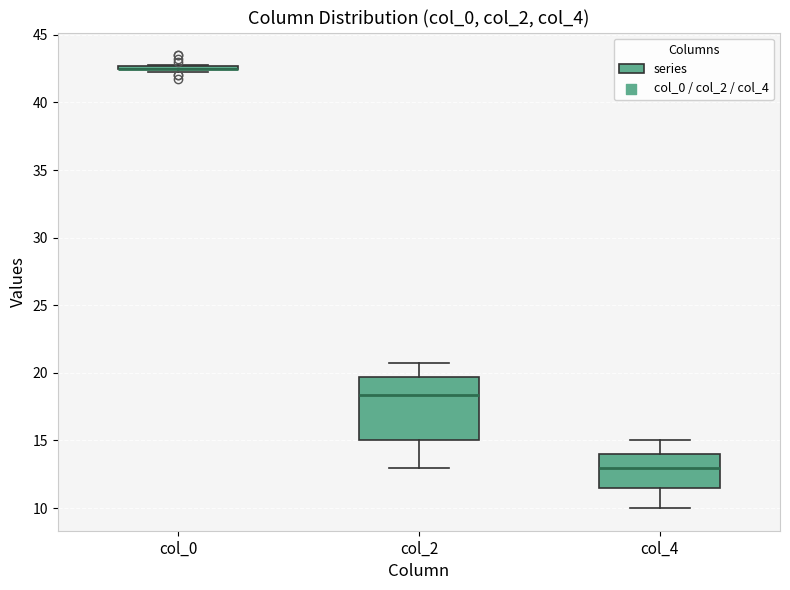

Reading left to right, read every box against the y-axis: the position of its median line, the range the box covers, and the ends of its whiskers. The values are not printed on the chart, so give them approximately, as read against the axis.

col_0: box collapsed to a line at 42.5, whiskers 42.5 to 43.0
col_2: median 18.5, box 15.0 to 19.5, whiskers 13.0 to 21.0
col_4: median 13.0, box 11.5 to 14.0, whiskers 10.0 to 15.0